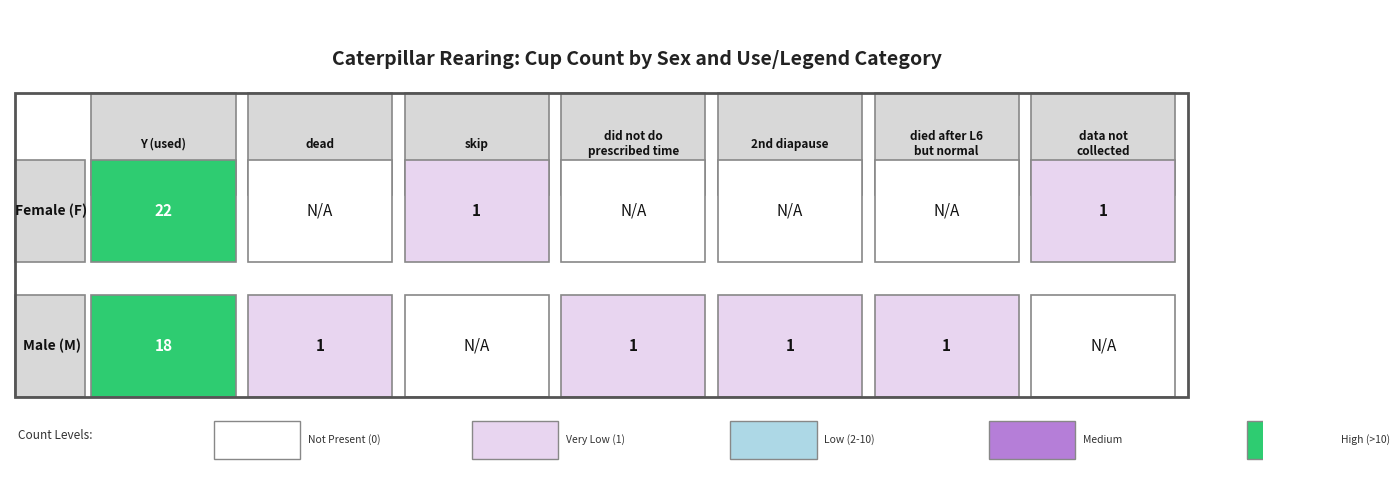

What is the sum of the values at F_skip and M_skip?

1